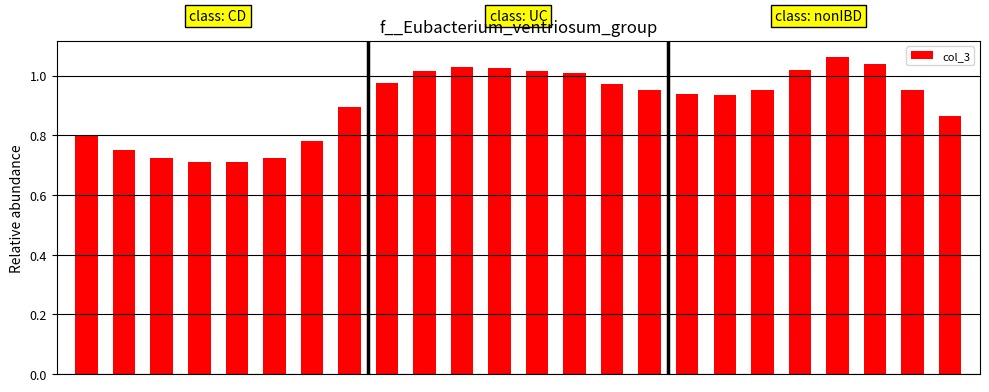

What is the sum of all values?

21.8